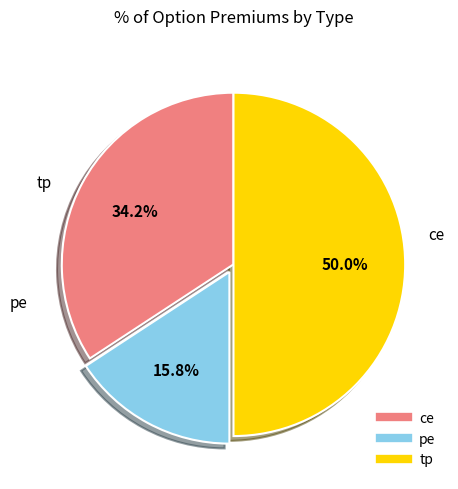

Rank the categories by value from lowest to highest.

pe, ce, tp